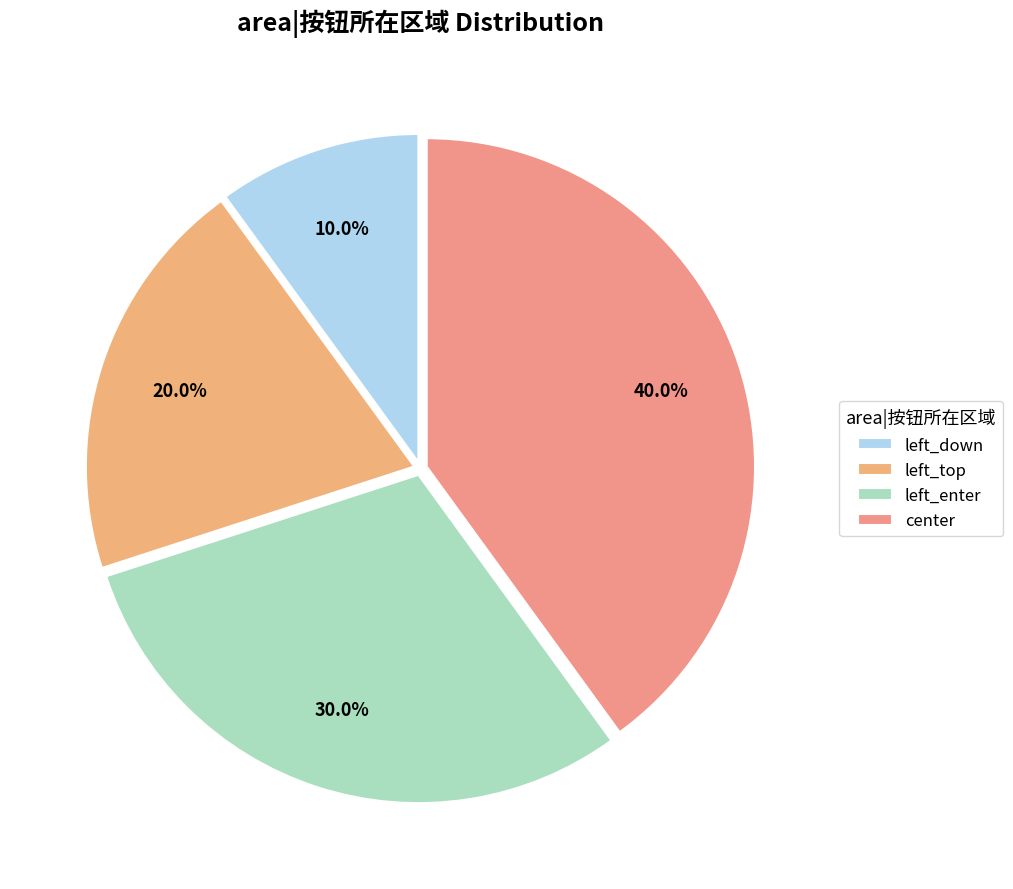

Does left_enter account for over 50% of the chart?

No